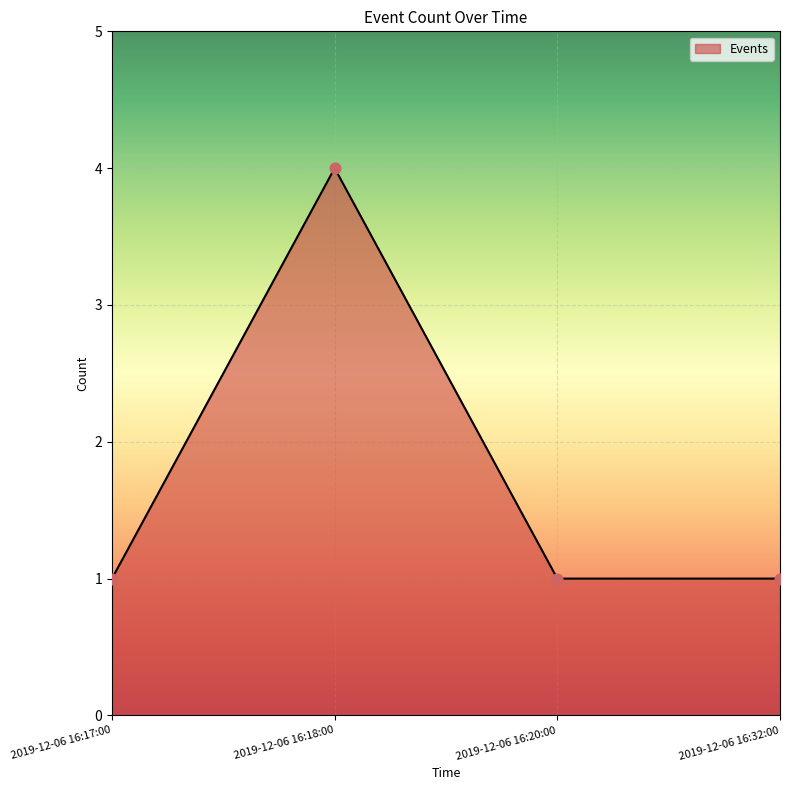

Between 2019-12-06 16:18:00 and 2019-12-06 16:17:00, which is larger?

2019-12-06 16:18:00